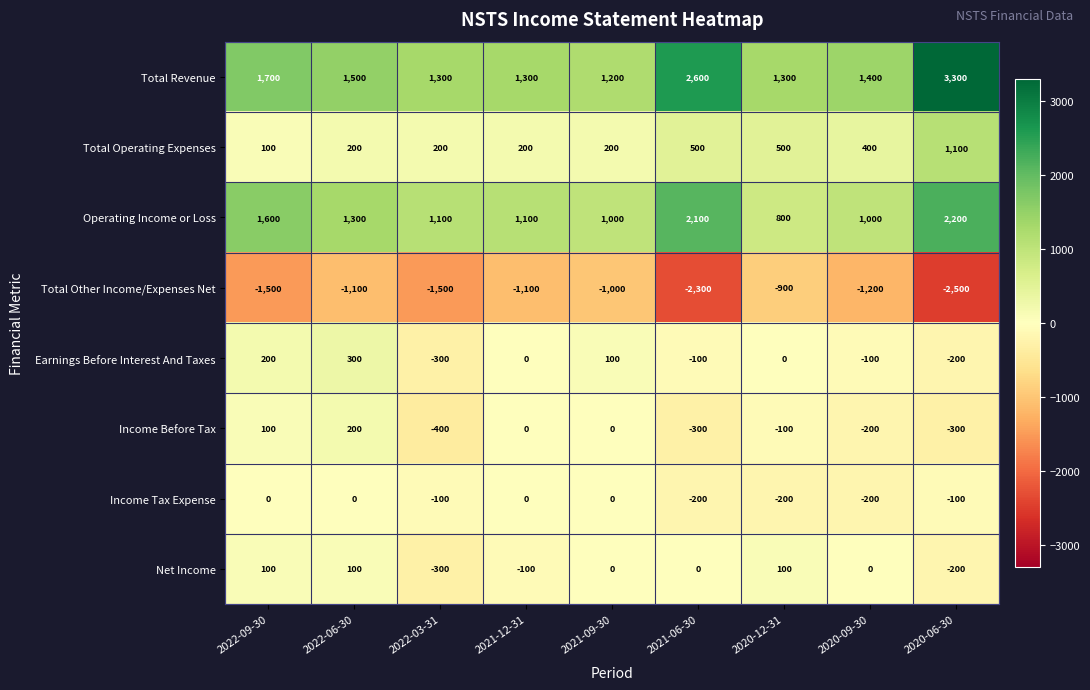

True or false: Net Income has a value of -300 at 2022-03-31.

True